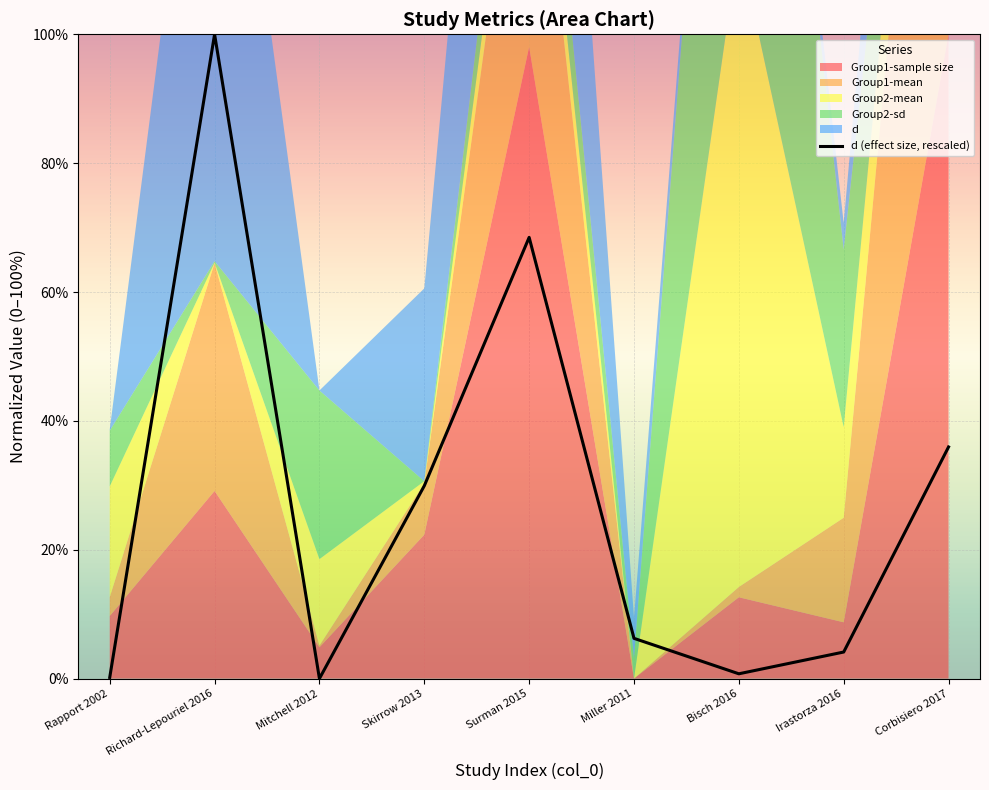

What is the label of the 7th point from the right?

Mitchell 2012